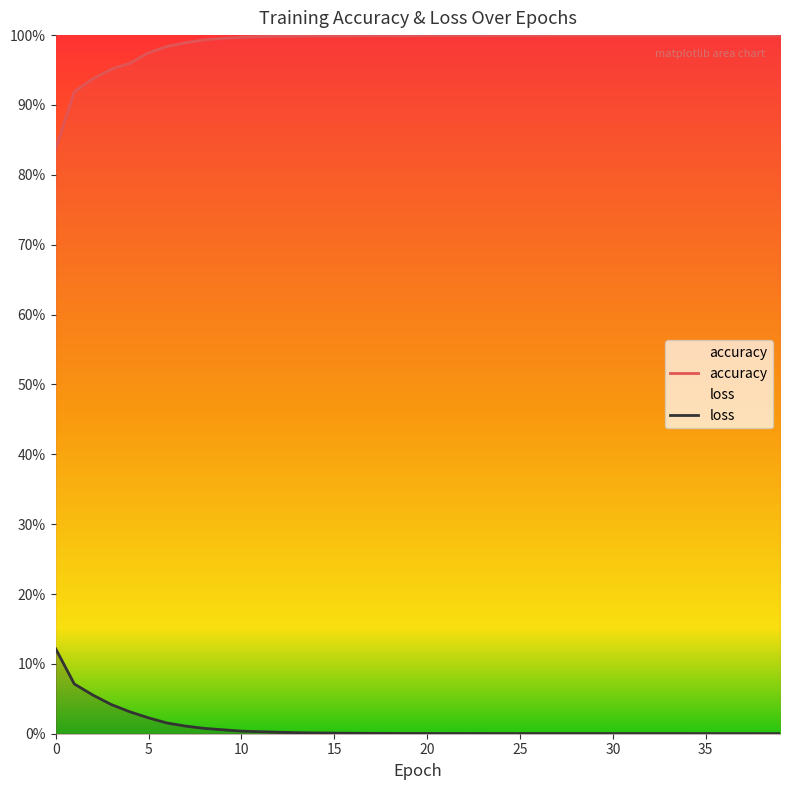

What is the difference between the maximum and minimum values in the loss series?

0.1